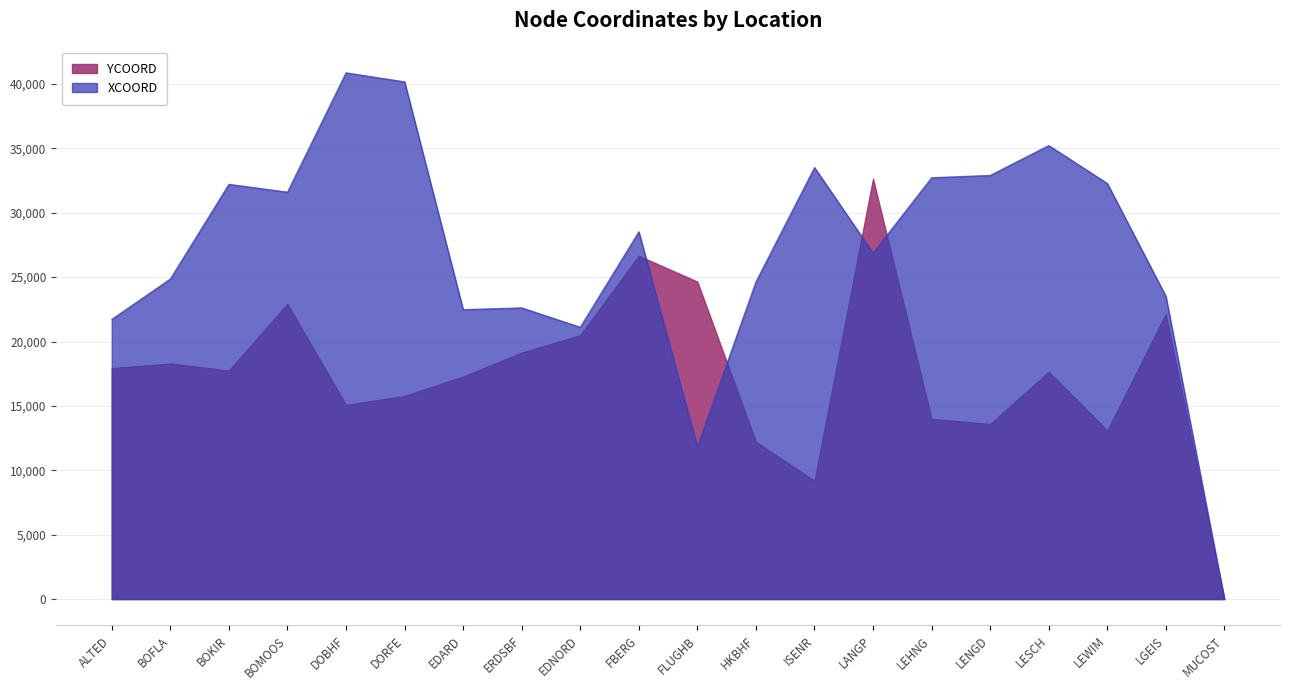

In XCOORD, how many points are lower than both neighbors (excluding endpoints)?

5